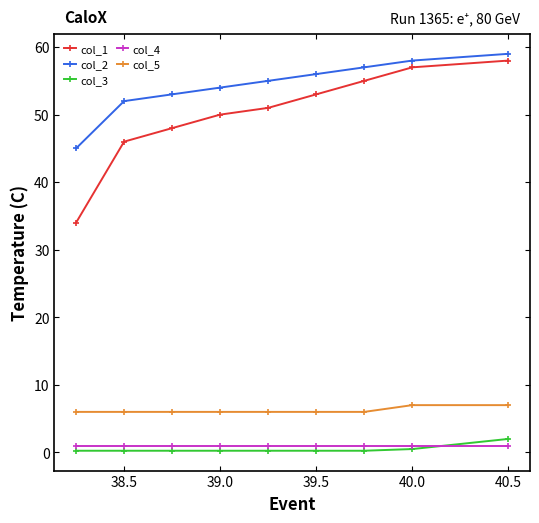

What is the value of the col_1 point at the 4th from the left?

50.0